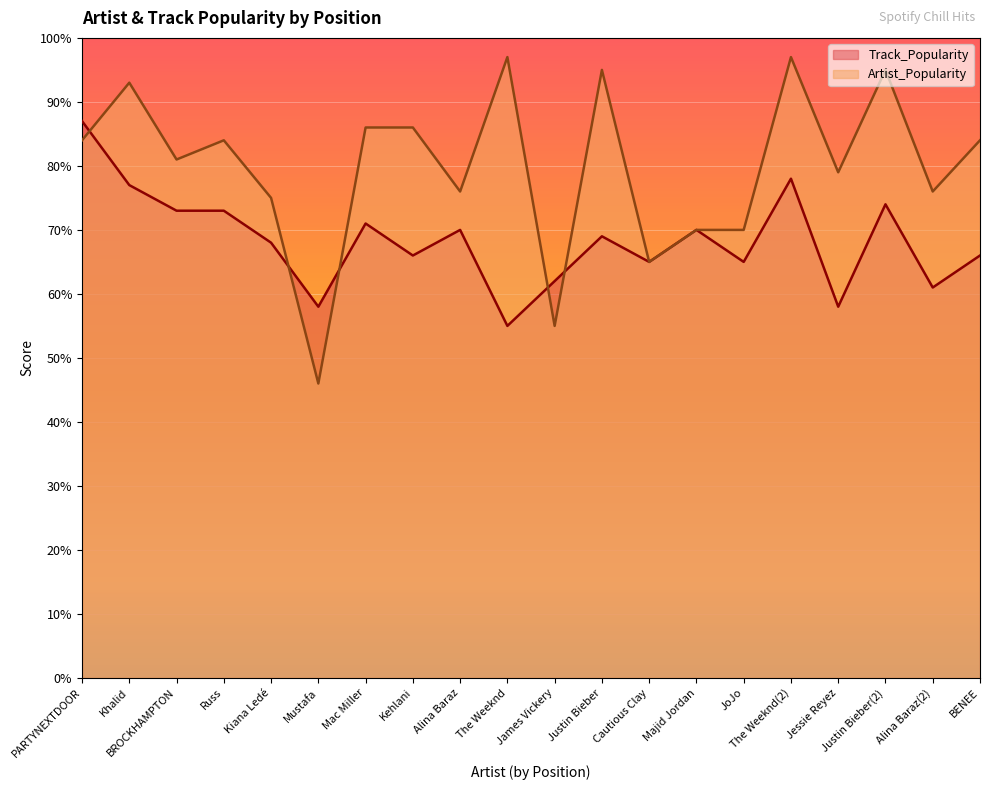

Reading left to right, what are all the values shown in this chart?

Track_Popularity: 87	77	73	73	68	58	71	66	70	55	62	69	65	70	65	78	58	74	61	66
Artist_Popularity: 84	93	81	84	75	46	86	86	76	97	55	95	65	70	70	97	79	95	76	84